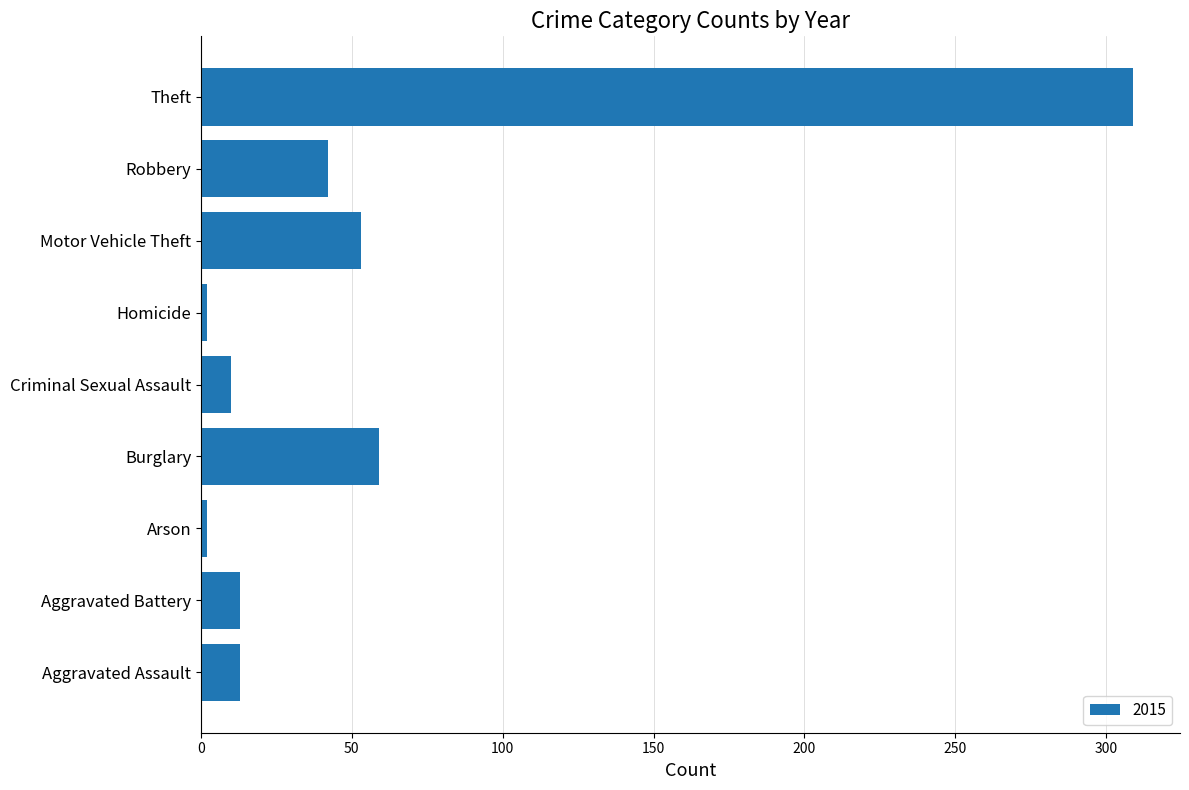

How many distinct data groups are displayed?

1